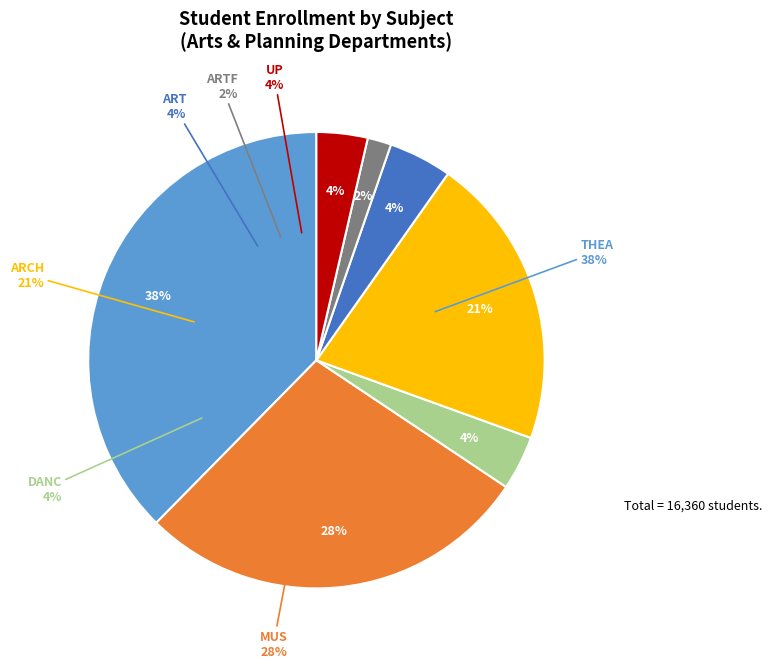

True or false: ARTF accounts for 1% of the total.

False